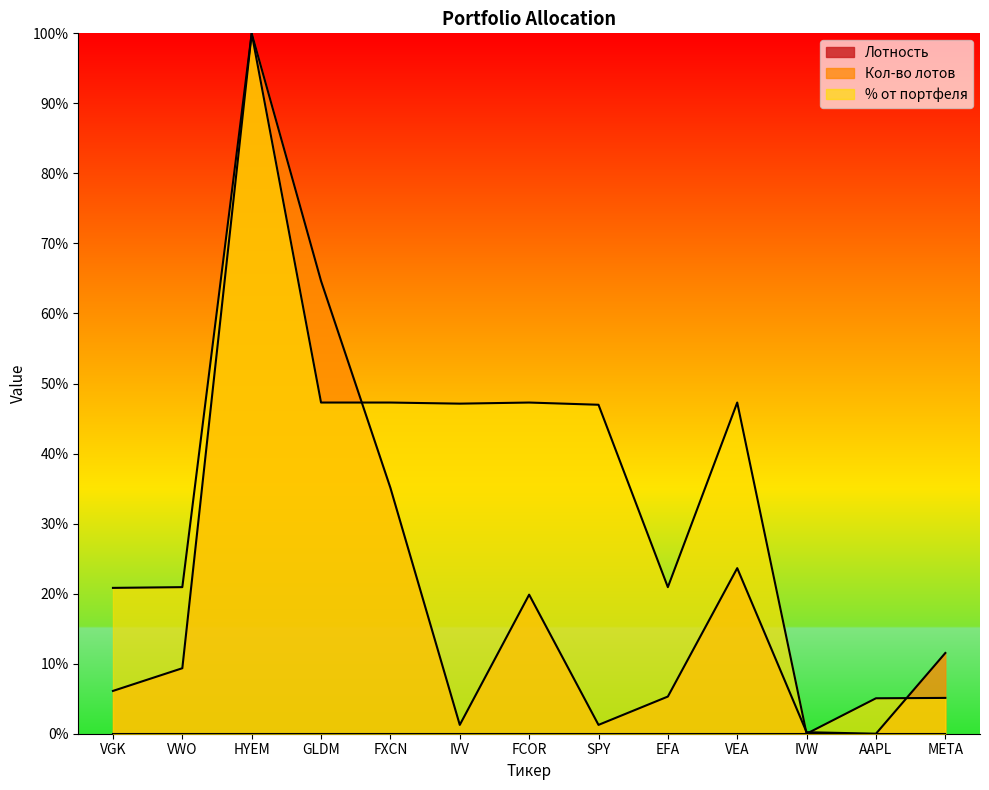

How many interior local peaks does the Кол-во лотов series have?

3